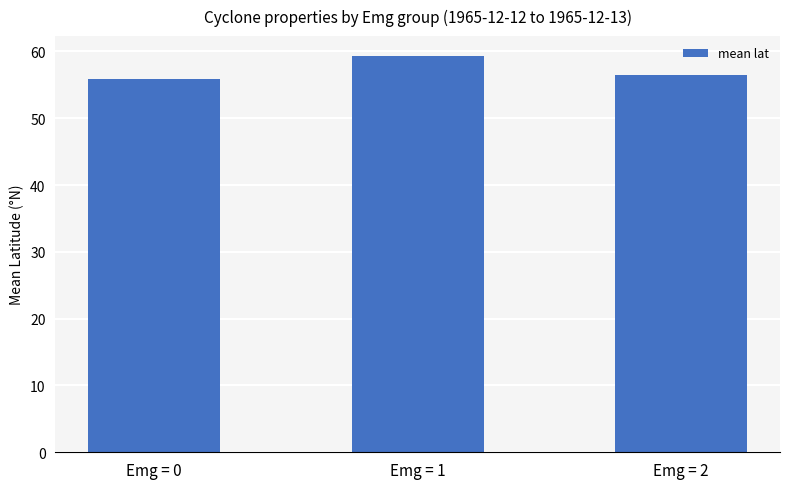

Rank the categories by value from lowest to highest.

Emg = 0, Emg = 2, Emg = 1